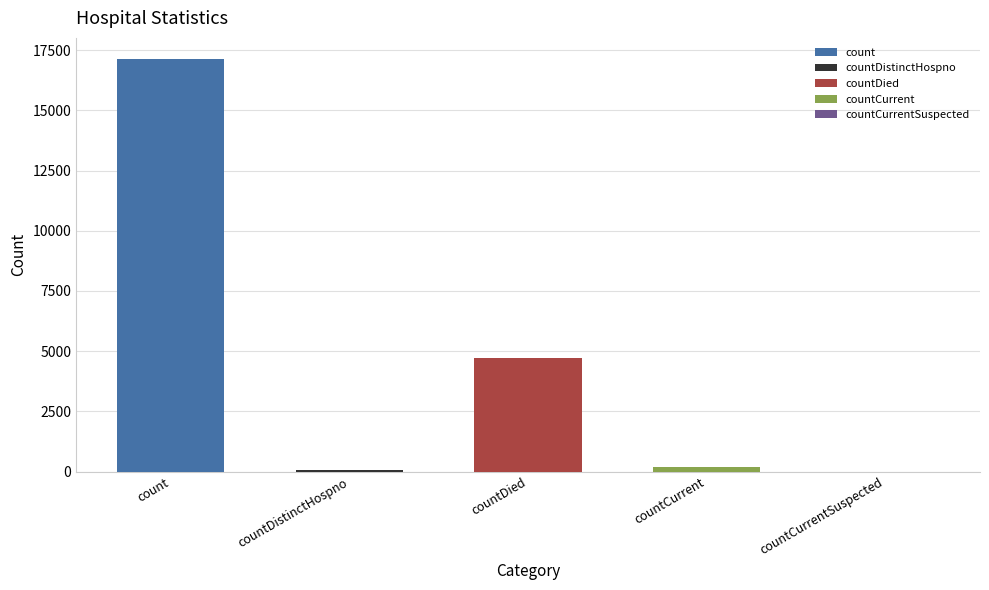

What position from the right is count?

5